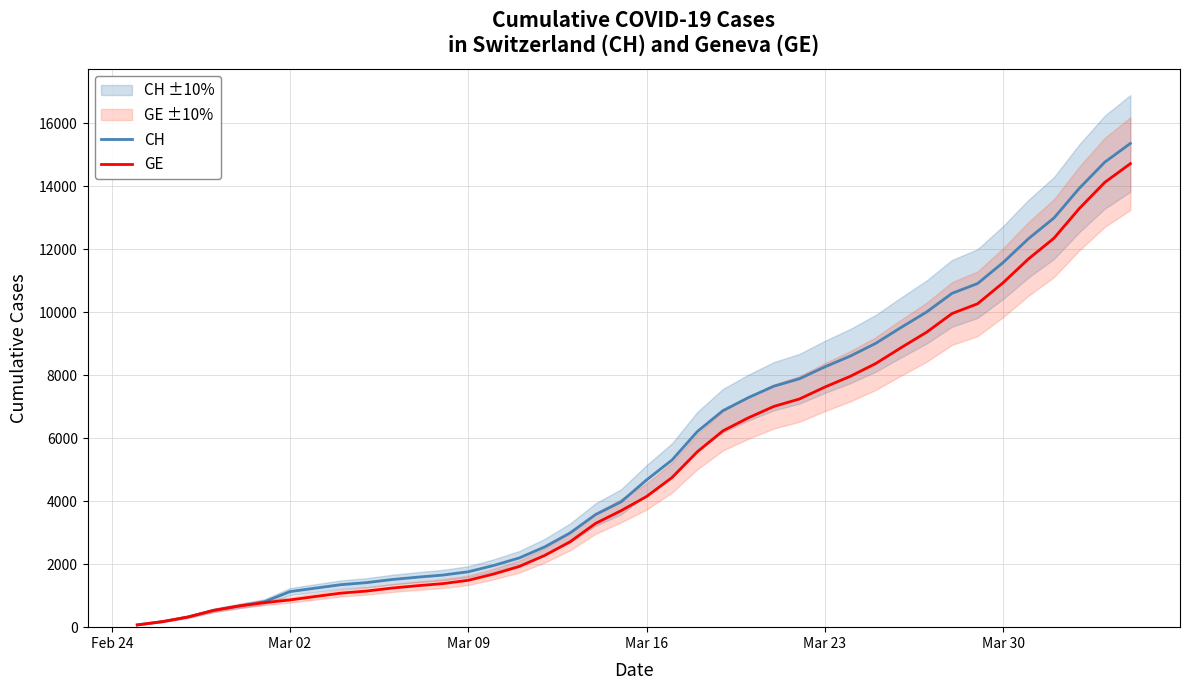

What is the difference between the highest and lowest values at Mar 16?

527